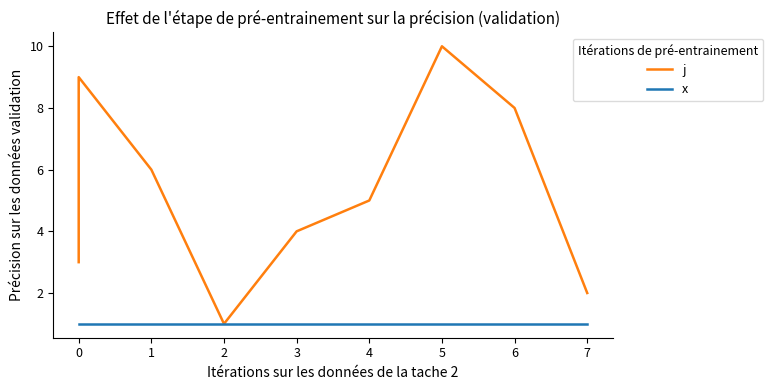

Which category has the lowest value across all series?

2